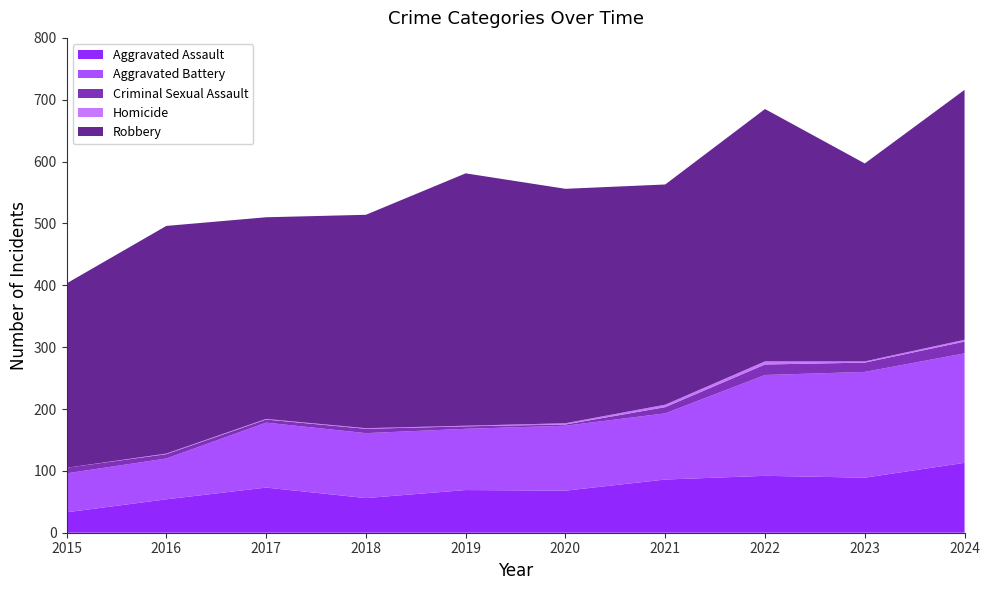

Reading left to right, transcribe all the data shown in this chart.

Aggravated Assault: 2015=33	2016=54	2017=73	2018=56	2019=69	2020=68	2021=86	2022=92	2023=89	2024=113
Aggravated Battery: 2015=63	2016=66	2017=105	2018=105	2019=99	2020=105	2021=107	2022=163	2023=171	2024=177
Criminal Sexual Assault: 2015=9	2016=7	2017=5	2018=7	2019=4	2020=2	2021=10	2022=17	2023=15	2024=19
Homicide: 2015=0	2016=1	2017=1	2018=1	2019=1	2020=2	2021=4	2022=5	2023=2	2024=3
Robbery: 2015=298	2016=368	2017=326	2018=345	2019=408	2020=379	2021=356	2022=408	2023=320	2024=404